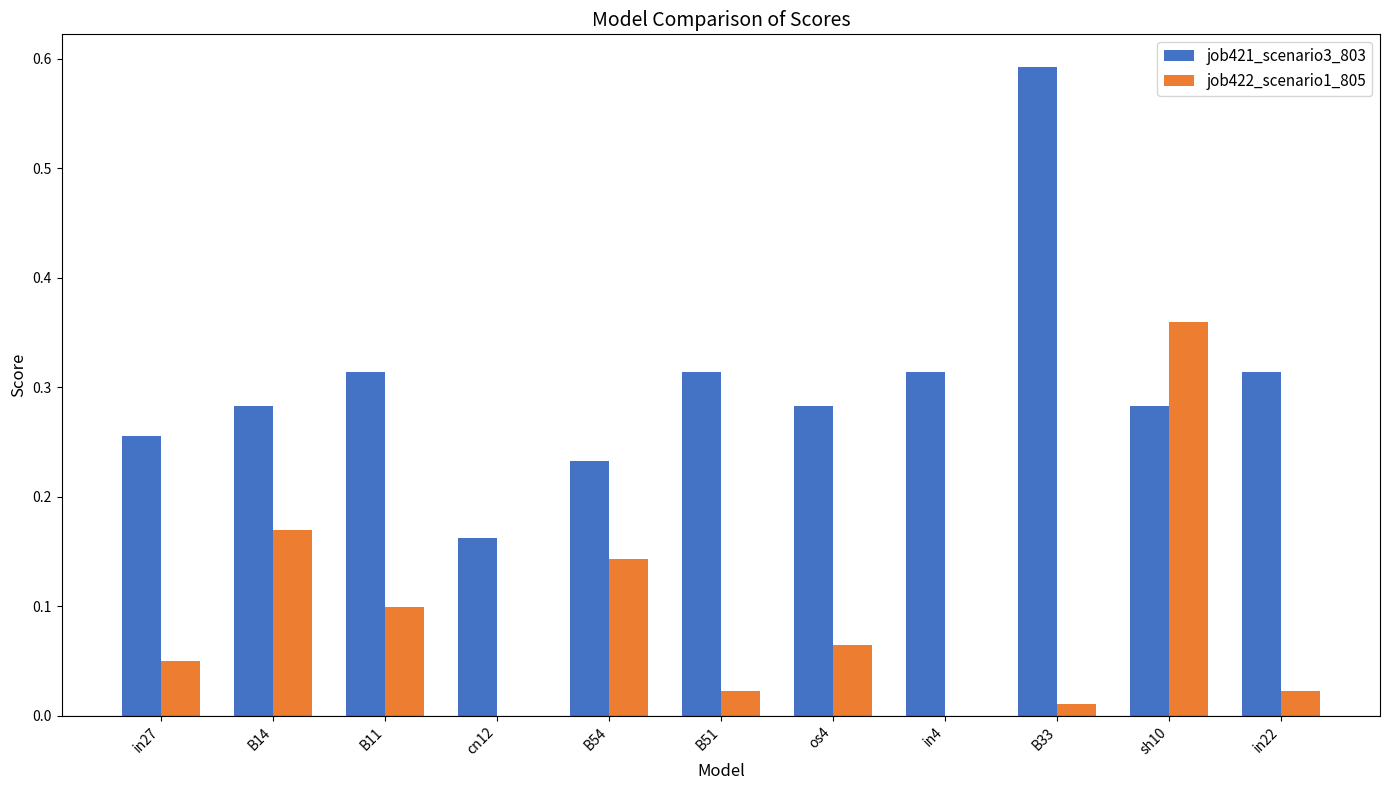

Is the value of job421_scenario3_803 at B11 greater than the value of job422_scenario1_805 at in22?

Yes